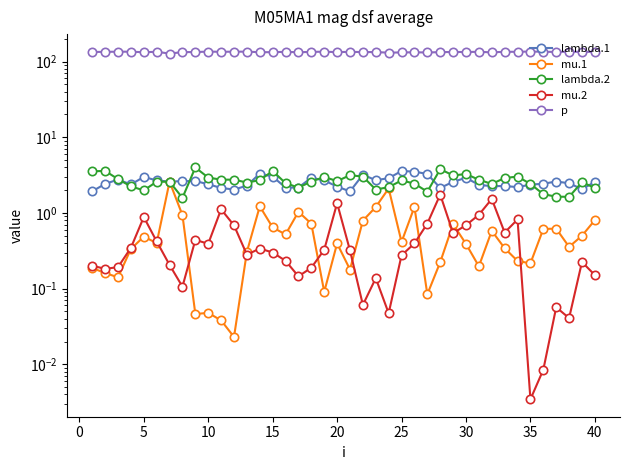

Which has a higher value, 19 or 30?

30